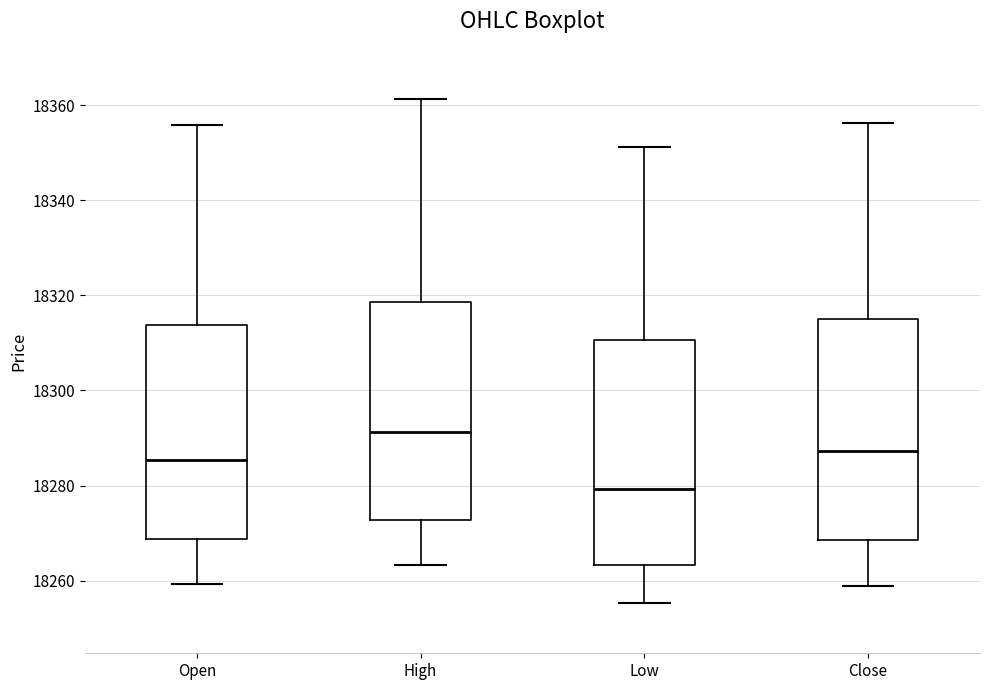

Reading left to right, read every box against the y-axis: the position of its median line, the range the box covers, and the ends of its whiskers. The values are not printed on the chart, so give them approximately, as read against the axis.

Open: median 18286, box 18268 to 18314, whiskers 18260 to 18356
High: median 18292, box 18272 to 18318, whiskers 18264 to 18362
Low: median 18280, box 18264 to 18310, whiskers 18256 to 18352
Close: median 18288, box 18268 to 18316, whiskers 18258 to 18356